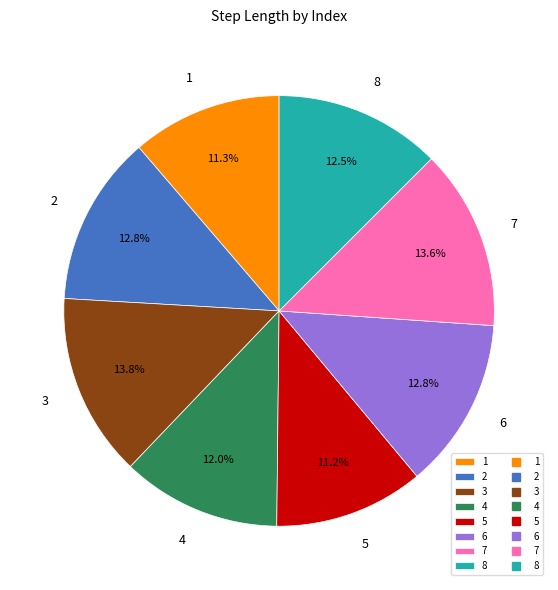

How many slices are in this pie chart?

8